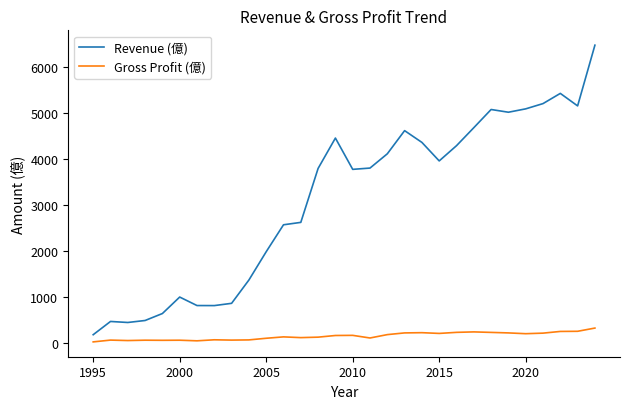

Does the chart display data point markers on the line(s)?

No